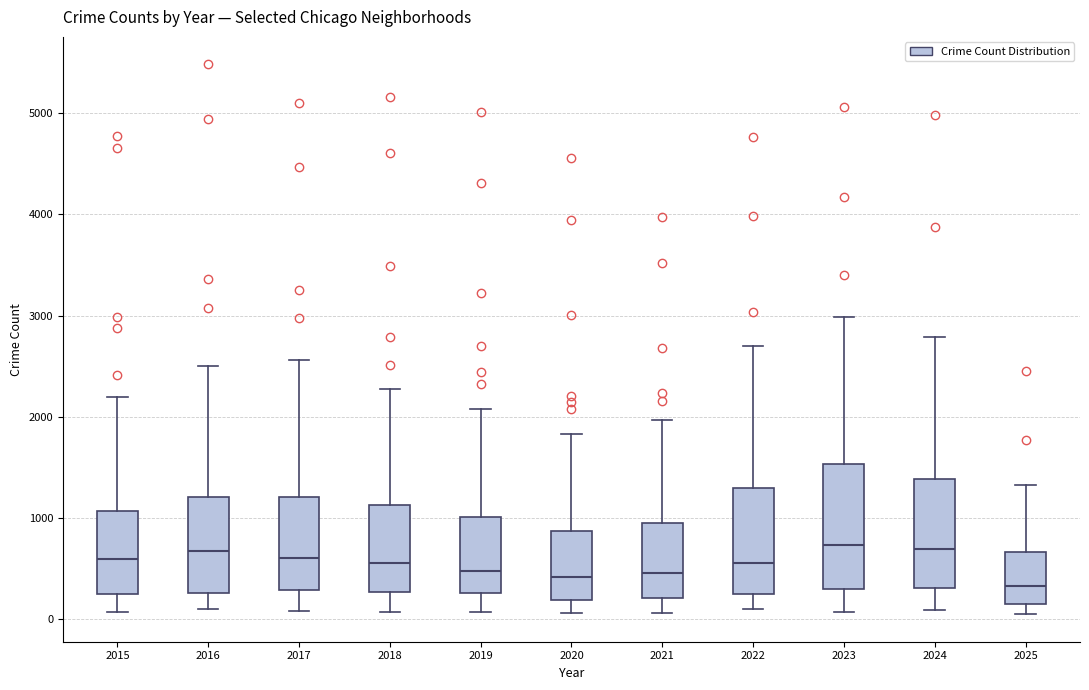

Where is the upper edge of the box at x = 2023 on the y-axis? The values are not printed on the chart, so give them approximately, as read against the axis.

1500